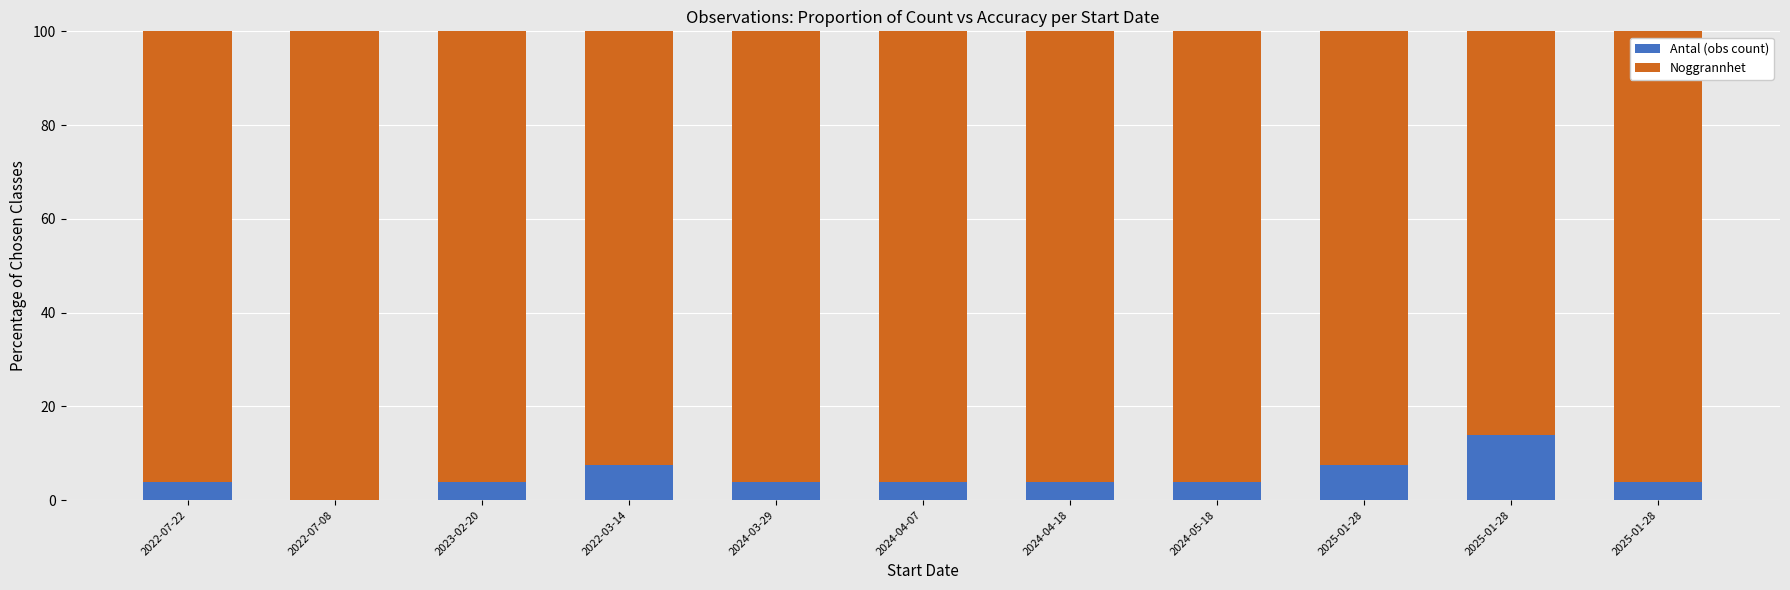

How many series are shown in this chart?

2